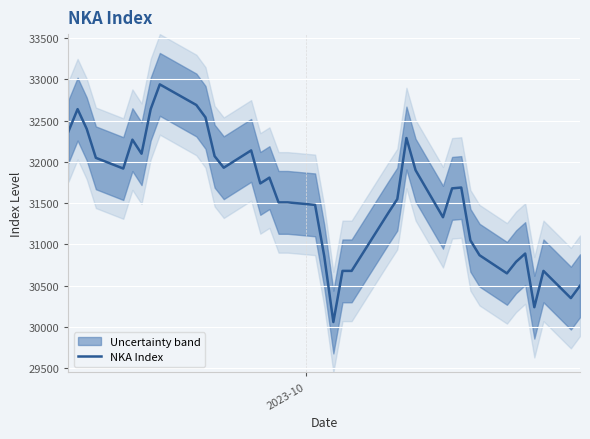

What is the lowest value of the NKA Index series?

30060